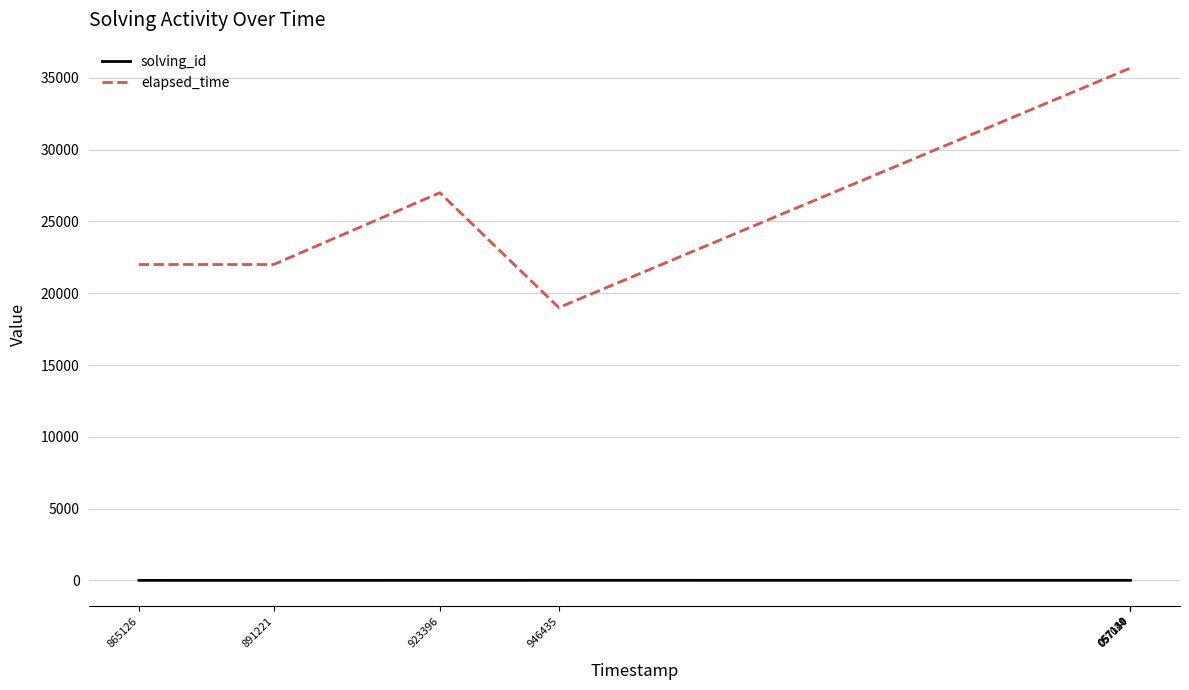

Which series has the widest spread of values?

elapsed_time